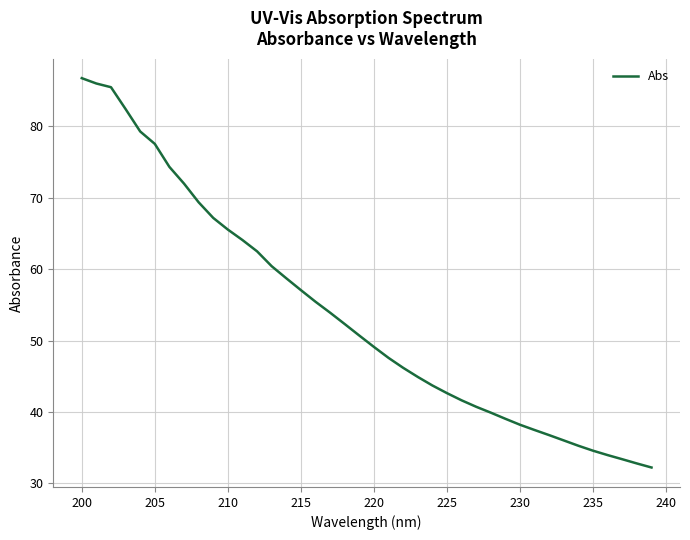

What is the maximum value shown in the chart?

86.7